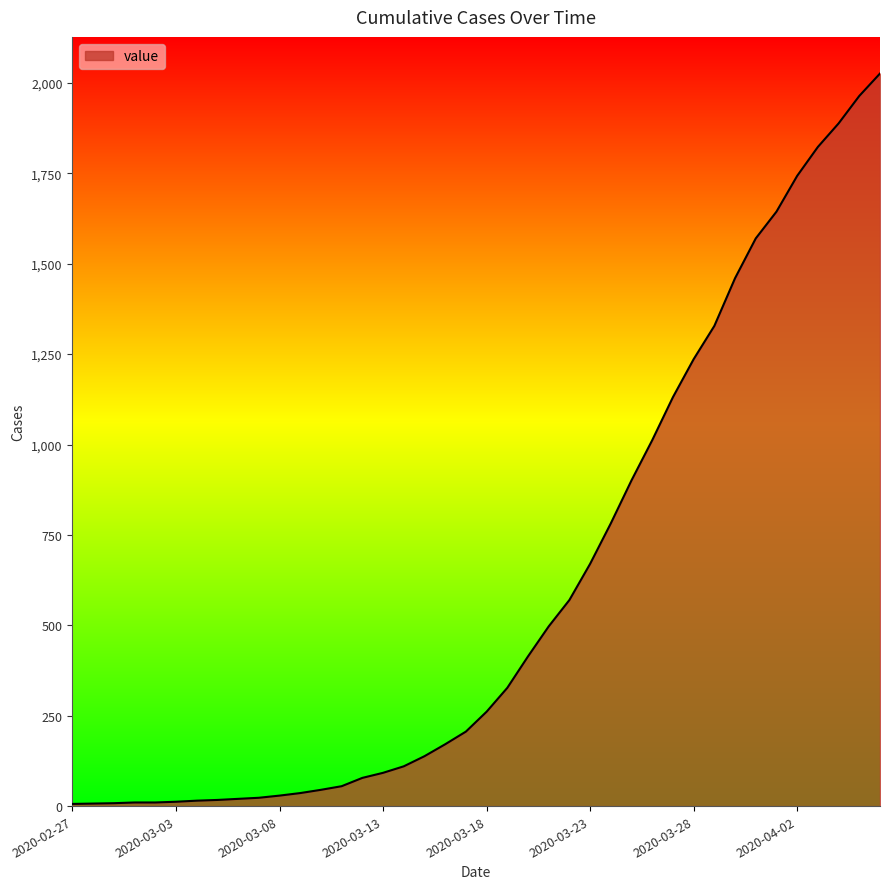

How many values are below 261?

20